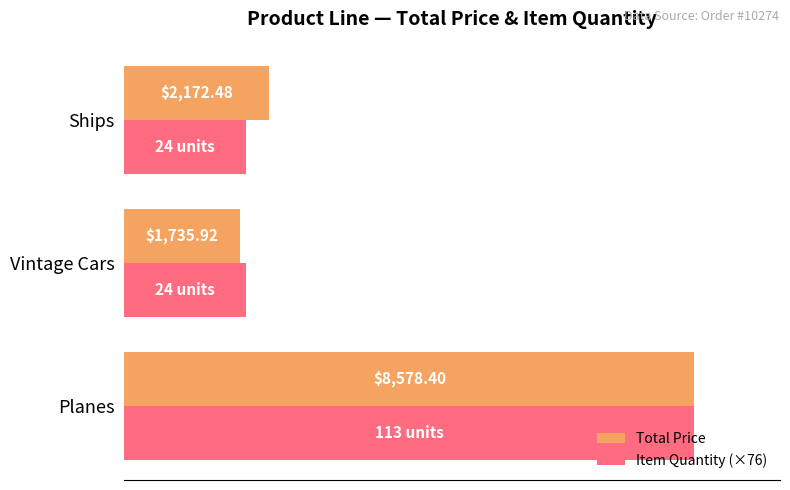

List the labels in order of Total Price value, smallest first.

Vintage Cars, Ships, Planes